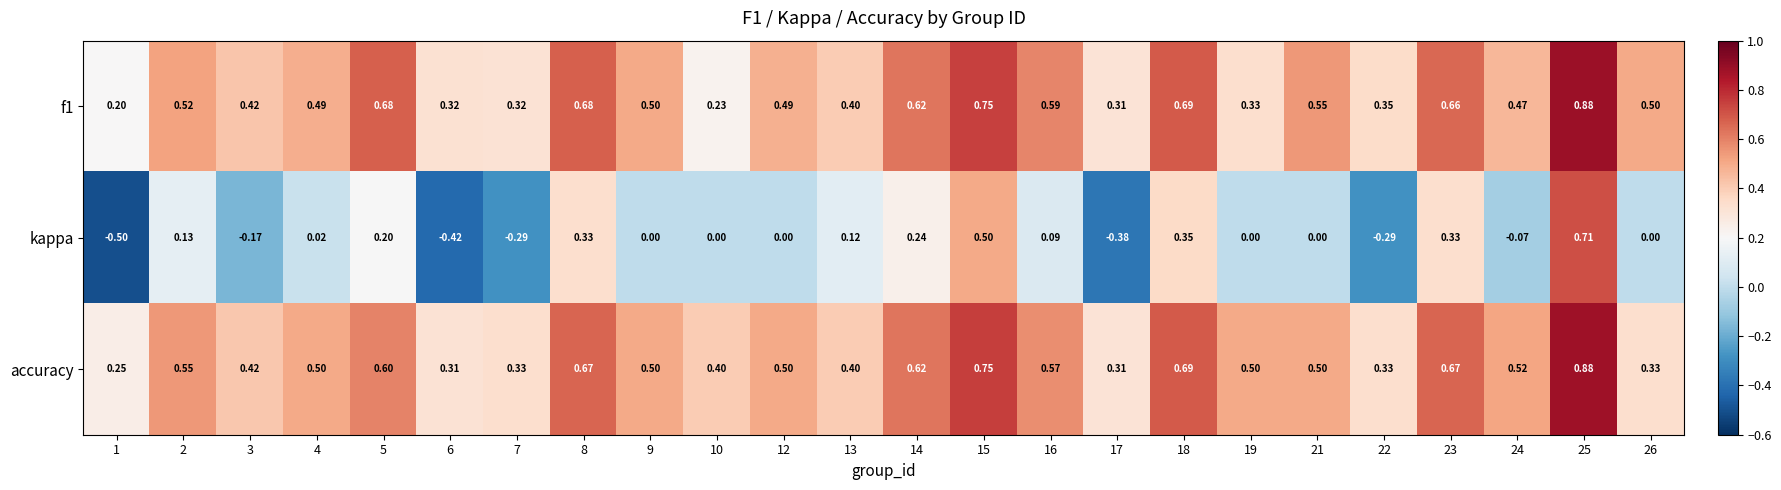

Is the value of accuracy at 16 greater than the value of f1 at 24?

Yes